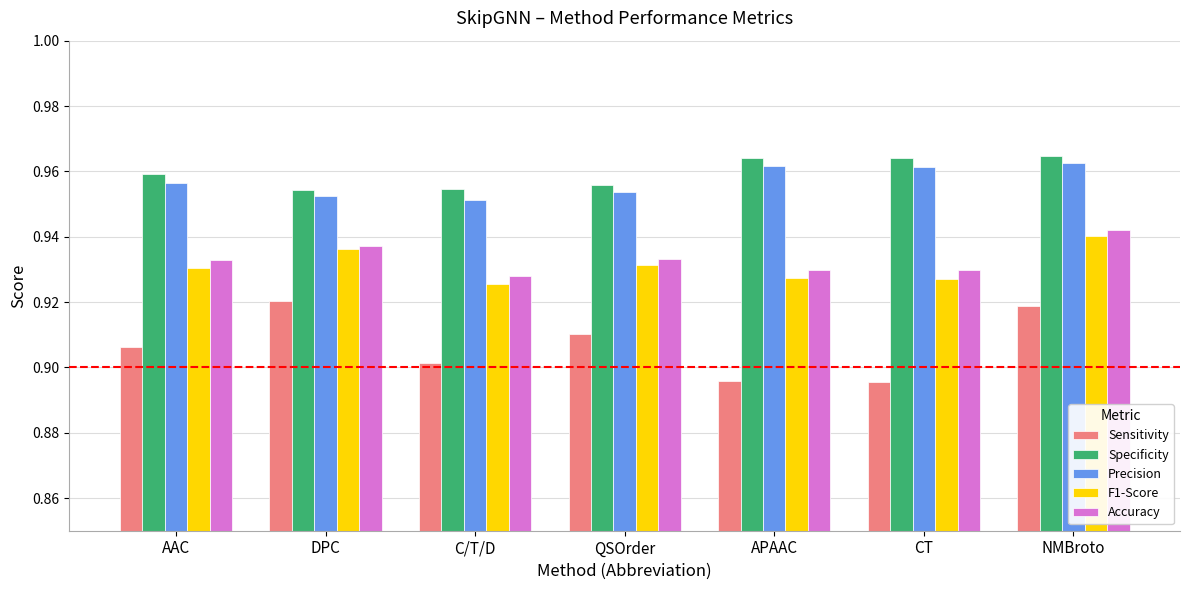

Rank the series at QSOrder from lowest to highest value.

Sensitivity, F1-Score, Accuracy, Precision, Specificity